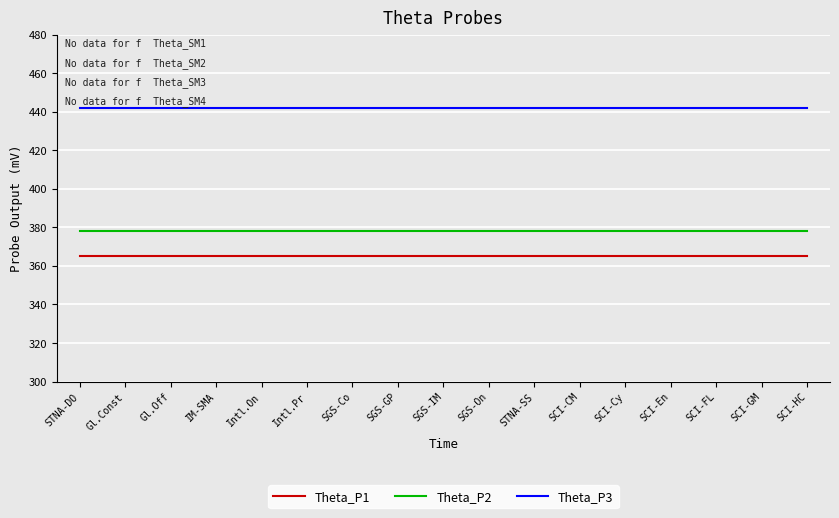

What are all the series names shown in the legend?

Theta_P1, Theta_P2, Theta_P3